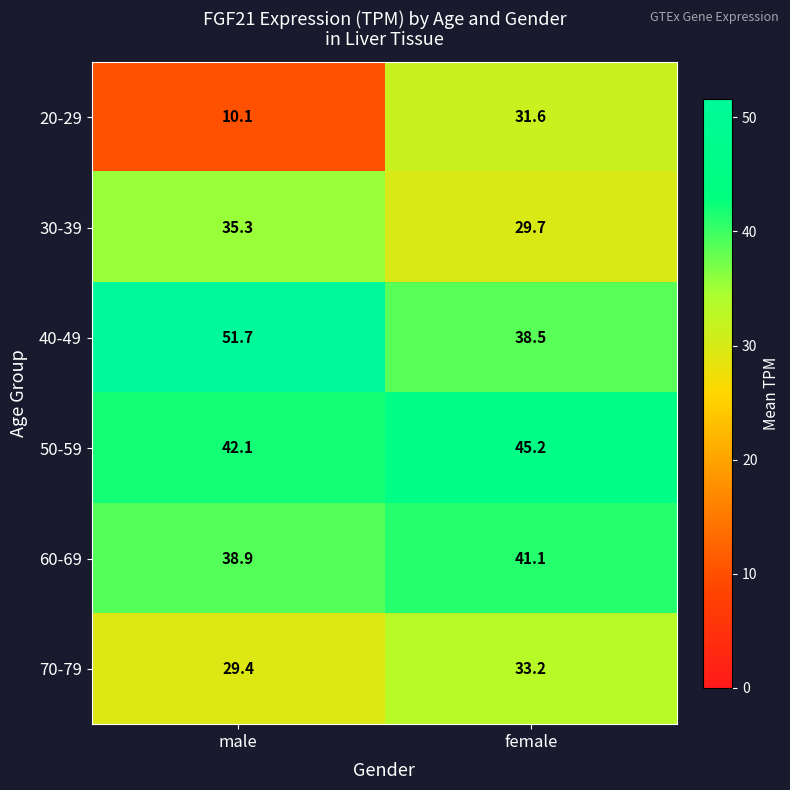

Between male and female, which series saw the biggest shift?

20-29